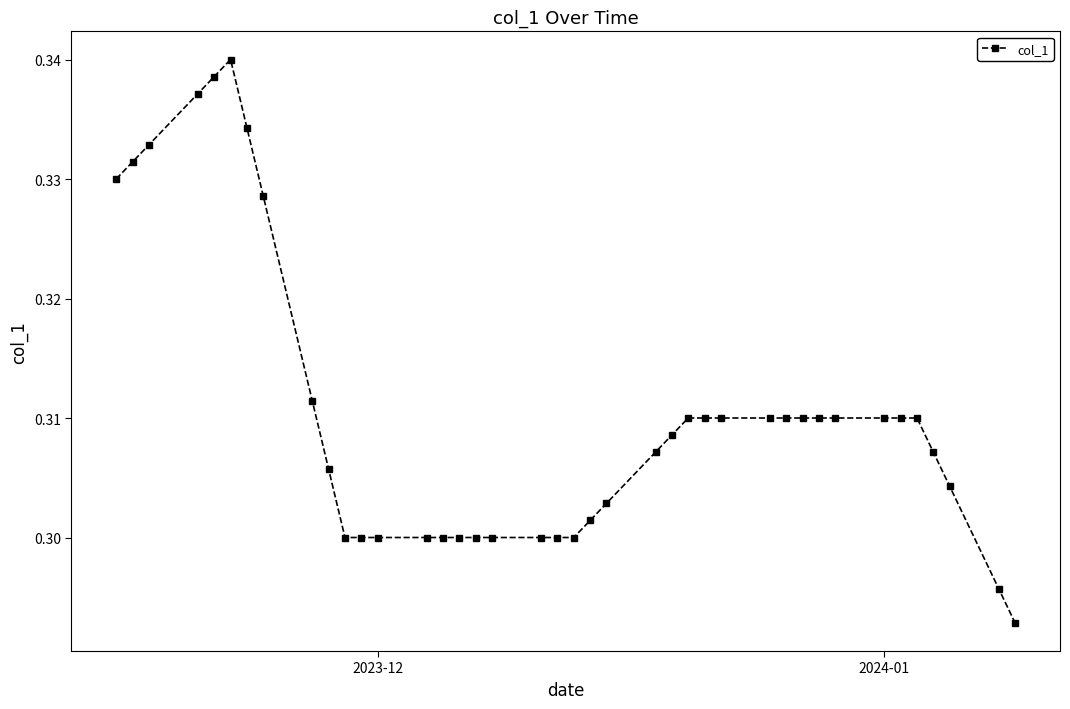

What is the sum of all values?

12.4